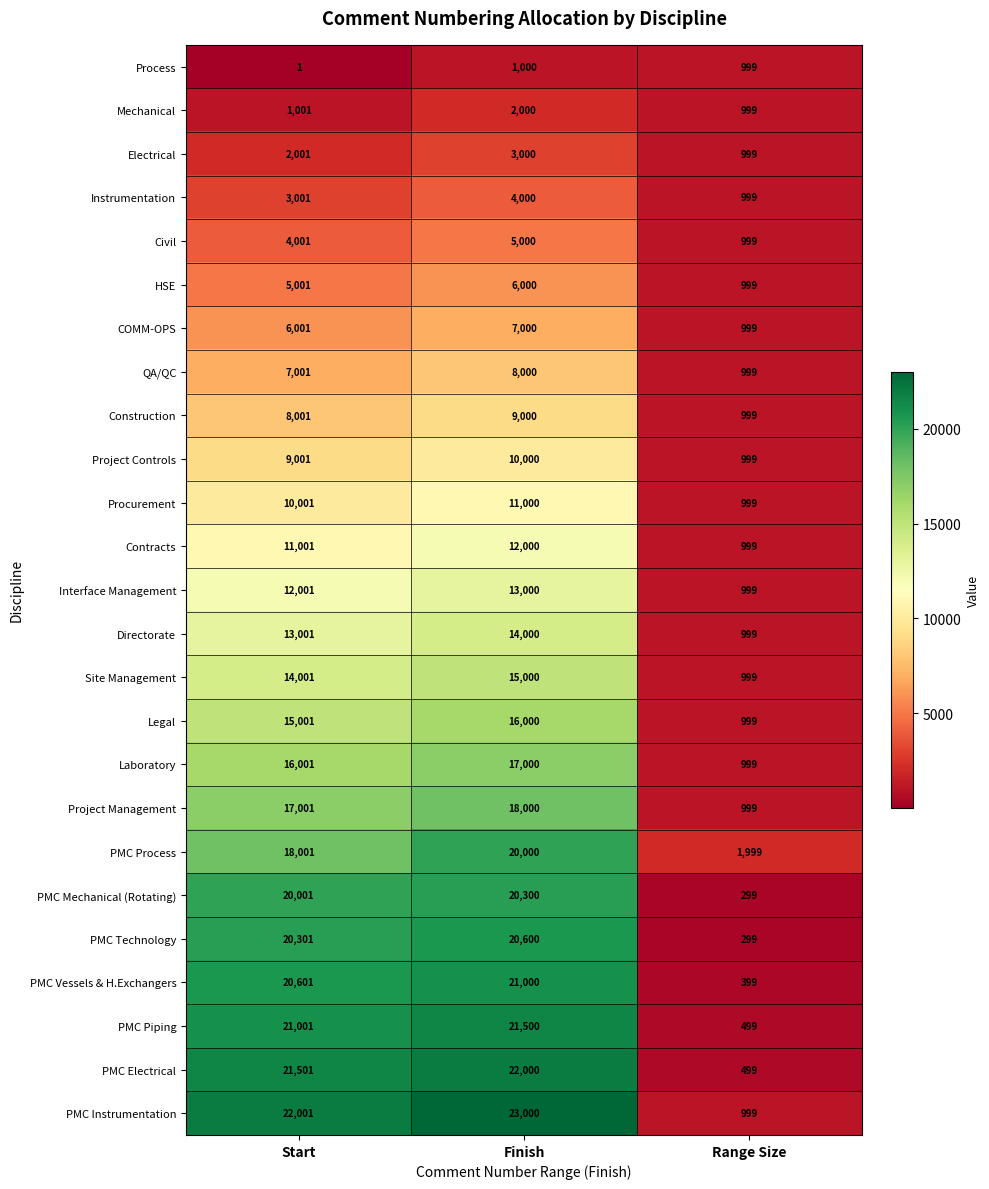

The PMC Piping series shows 21500 at Finish. True or false?

True